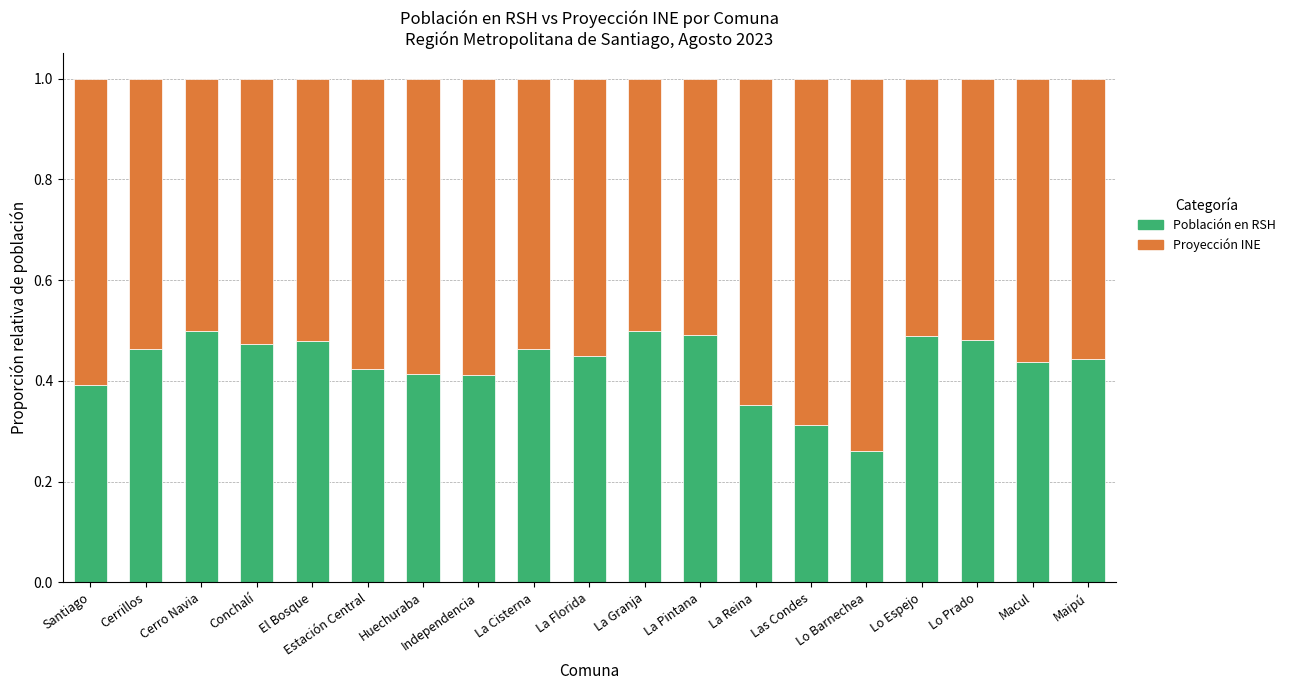

True or false: Población en RSH has a value of 0.7 at El Bosque.

False